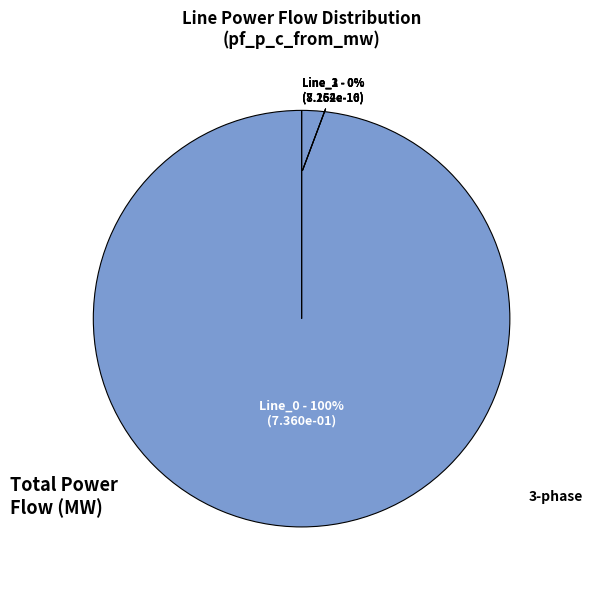

Is it true that Line_0 is 100% of the pie?

True